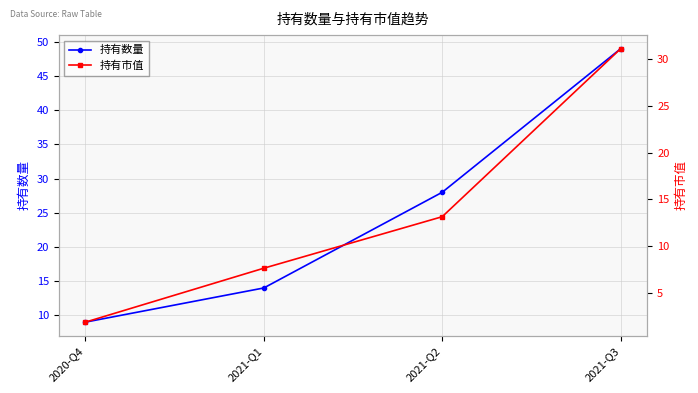

Is it true that 持有数量 equals 45.2 at 2021-Q2?

False